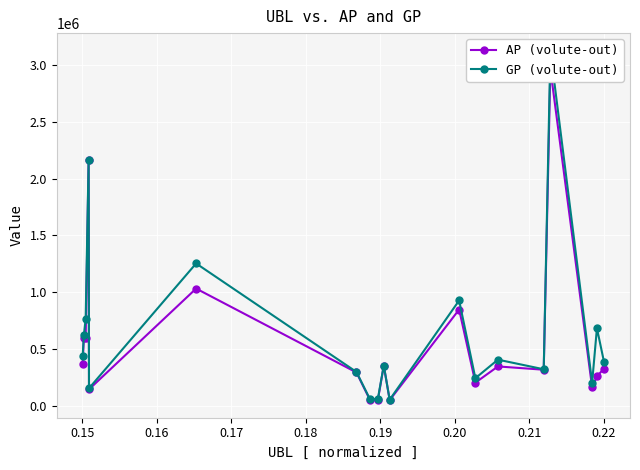

What is the sum of all GP (volute-out) values?

12523481